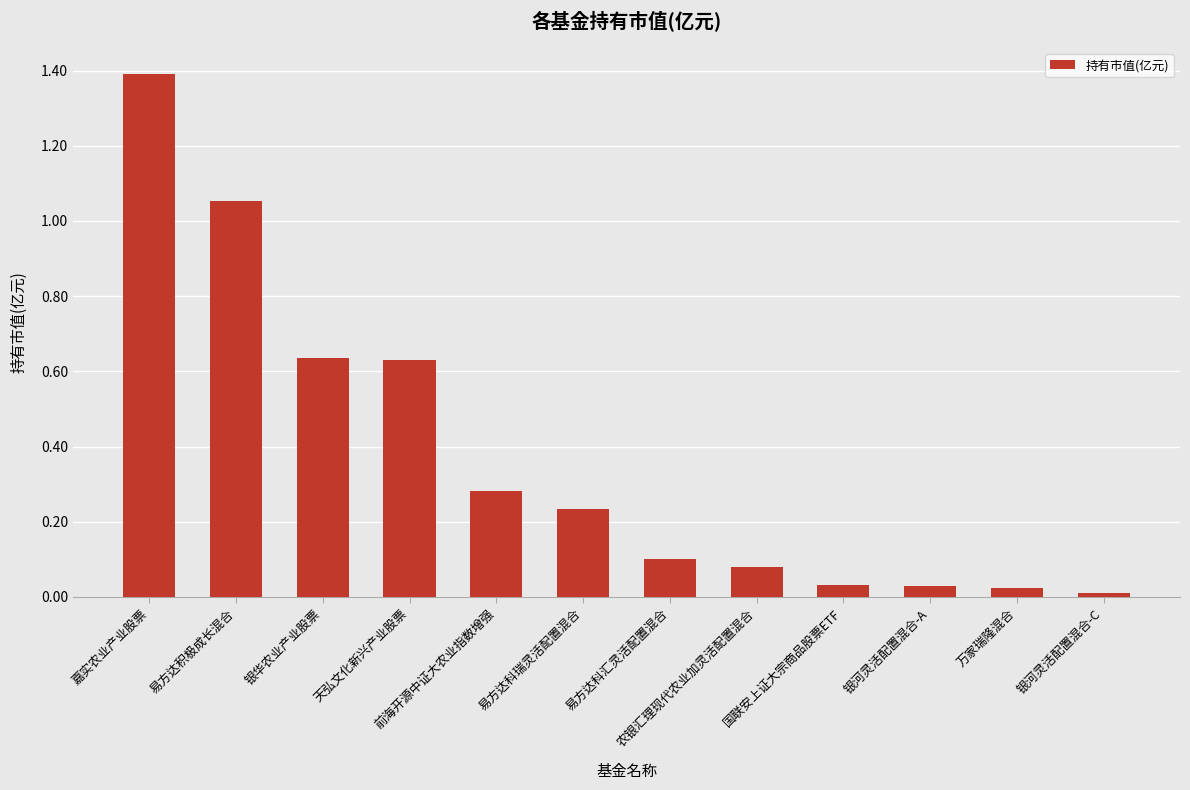

What is the difference between the maximum and minimum values?

1.4